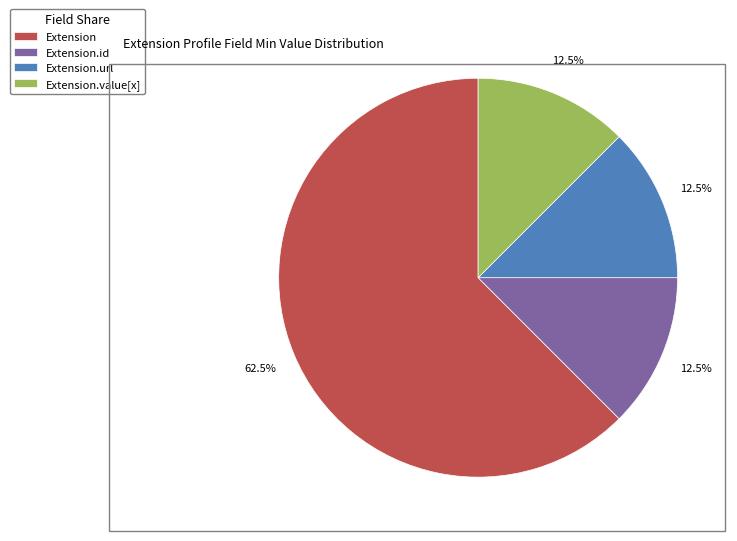

Which slice is the largest?

Extension